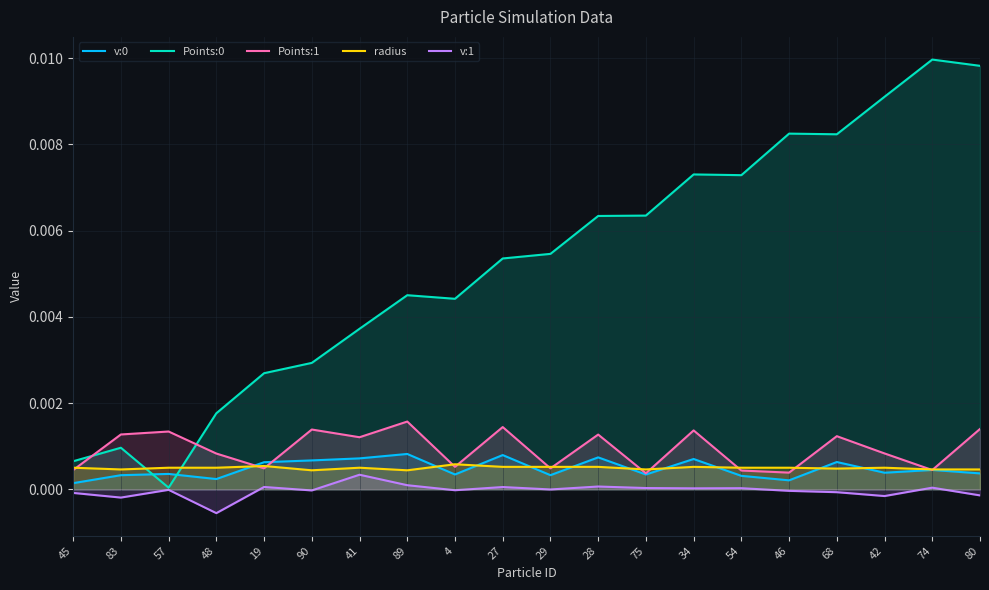

True or false: Points:1 and v:0 cross at least once.

True